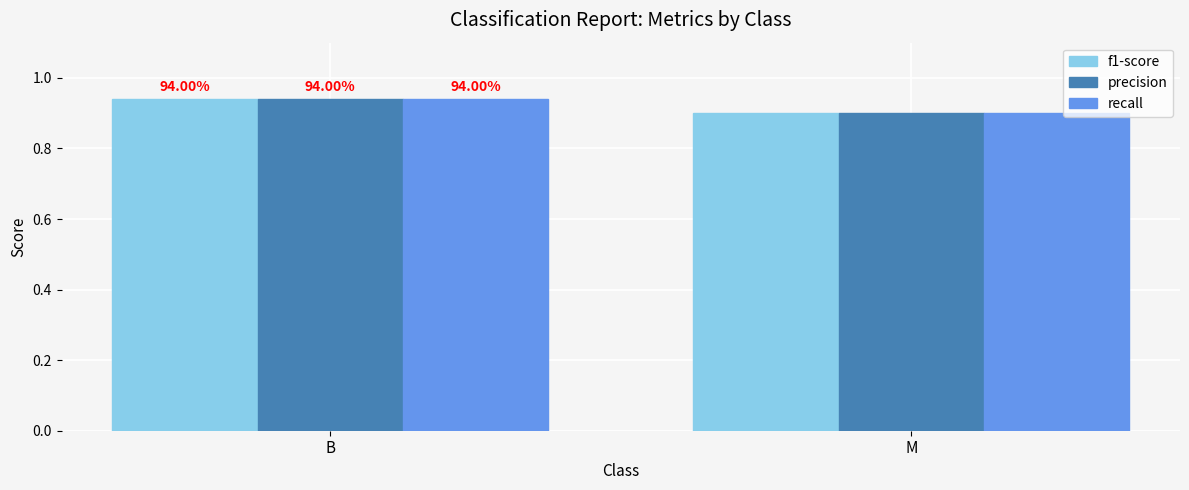

Is the value of recall at M greater than the value of f1-score at M?

No